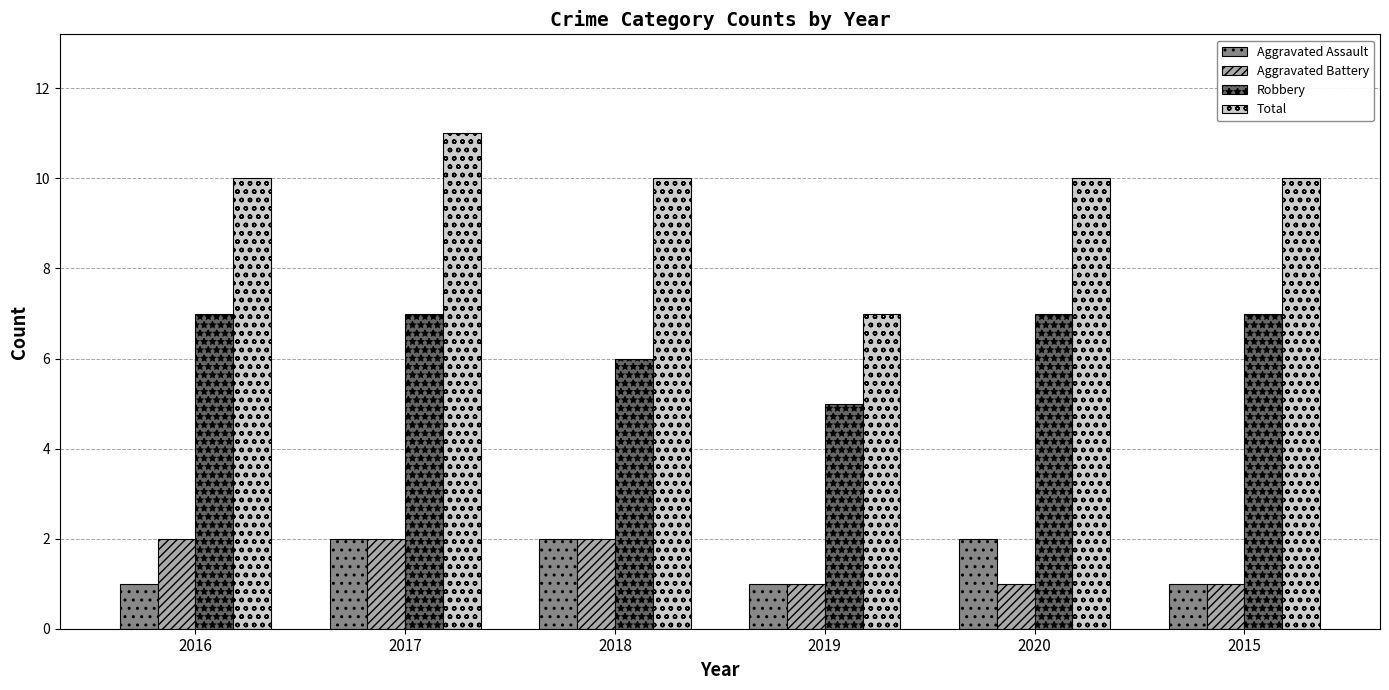

Read the Total value at 2020.

10